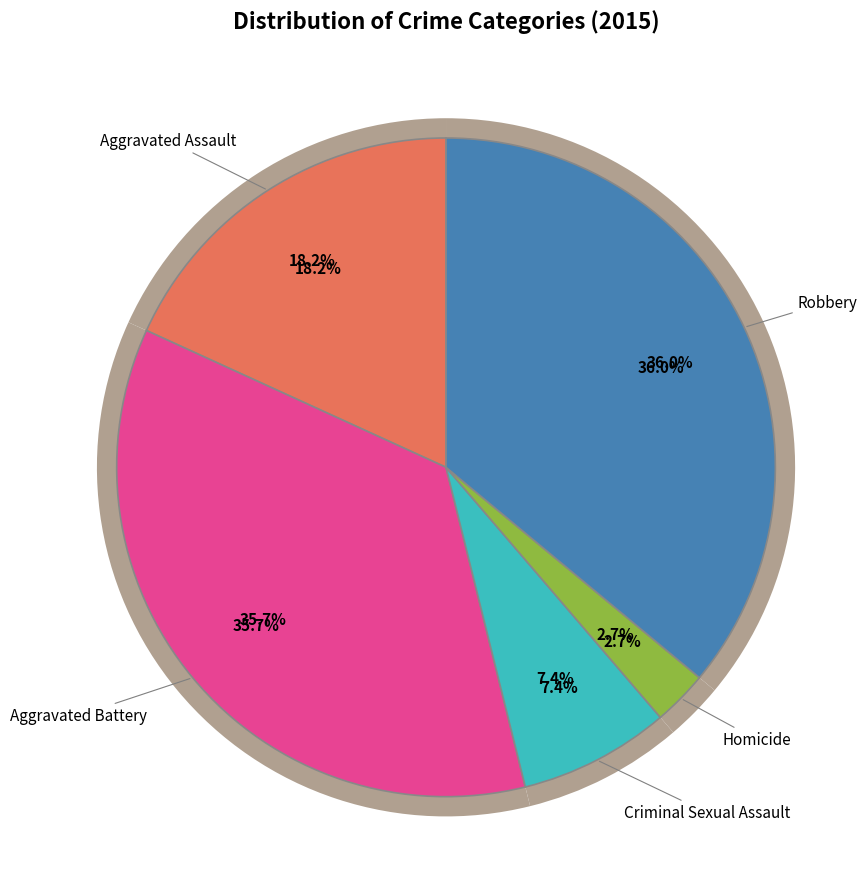

How many slices are in this pie chart?

5